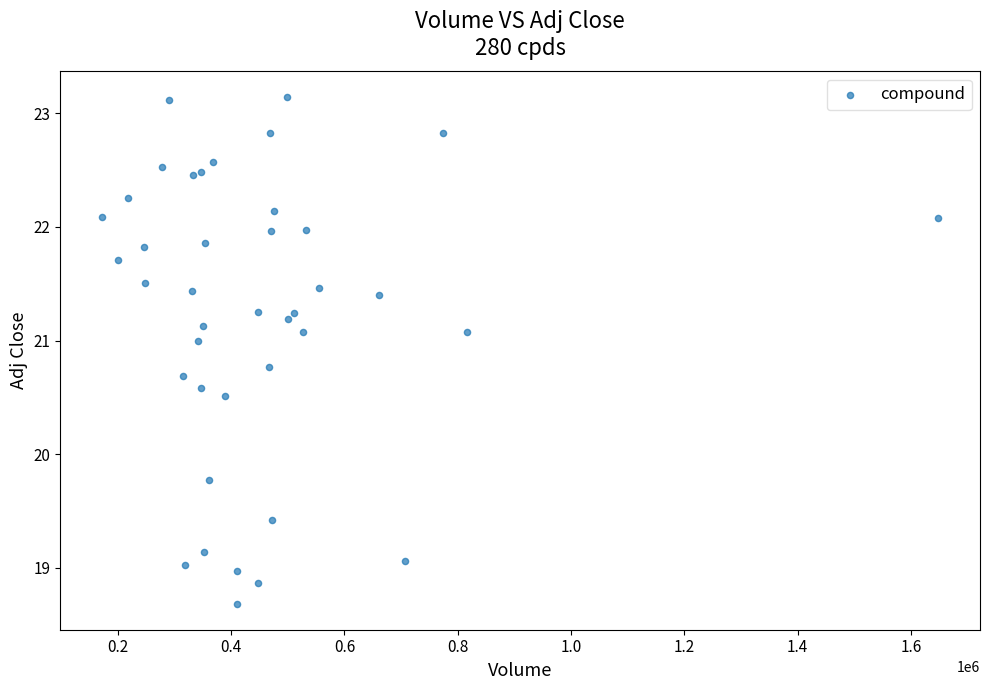

What Y value in the scatter plot is closest to 20?

19.8